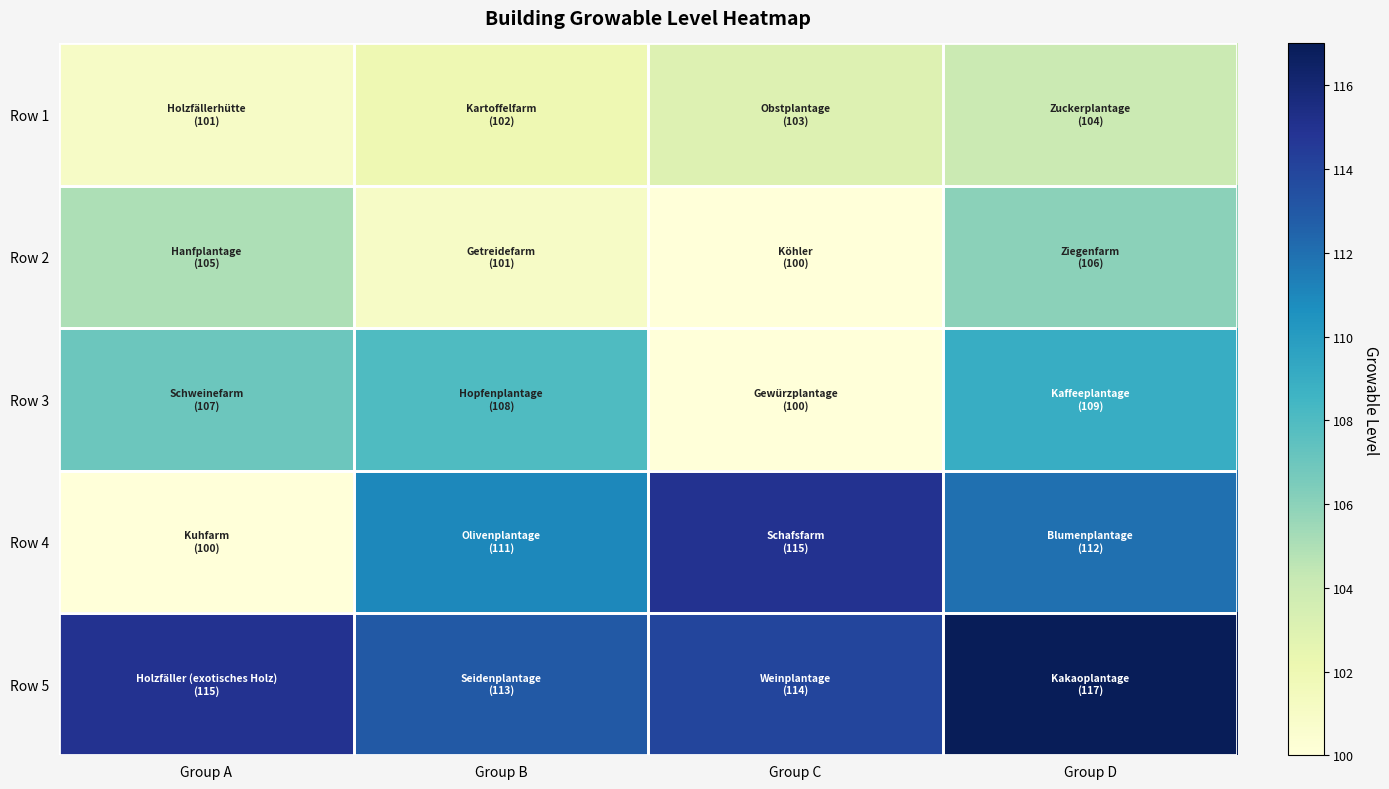

How many series are shown in this chart?

5